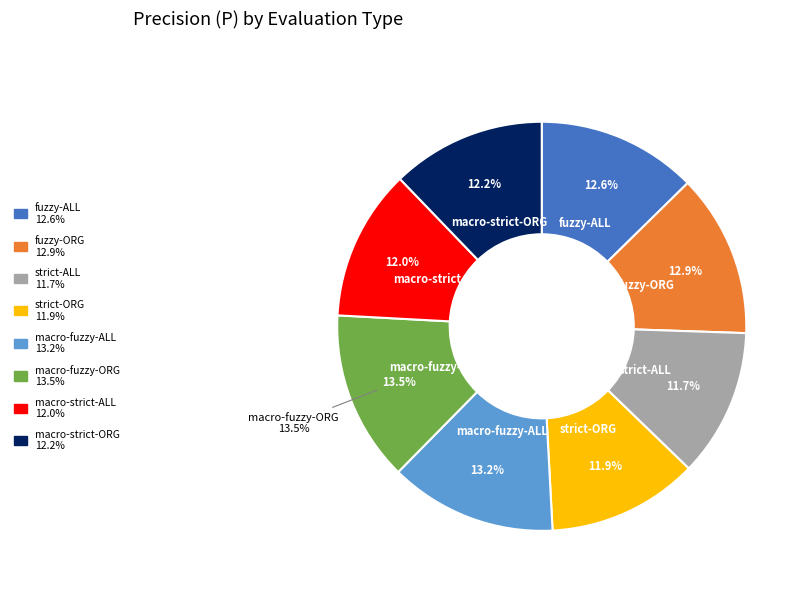

To the nearest percent, what is the combined percentage of macro-strict-ALL and macro-strict-ORG?

24%